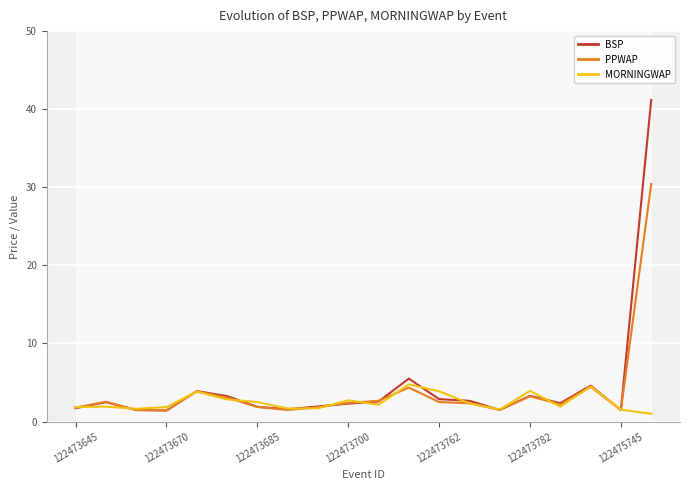

What is the value of the PPWAP point at the 6th from the left?

3.1